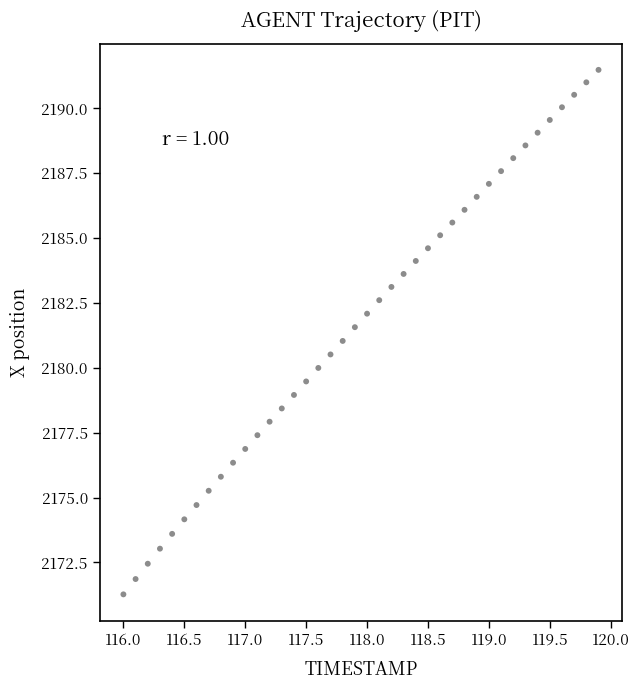

What is the range of X values (max minus min)?

3.9